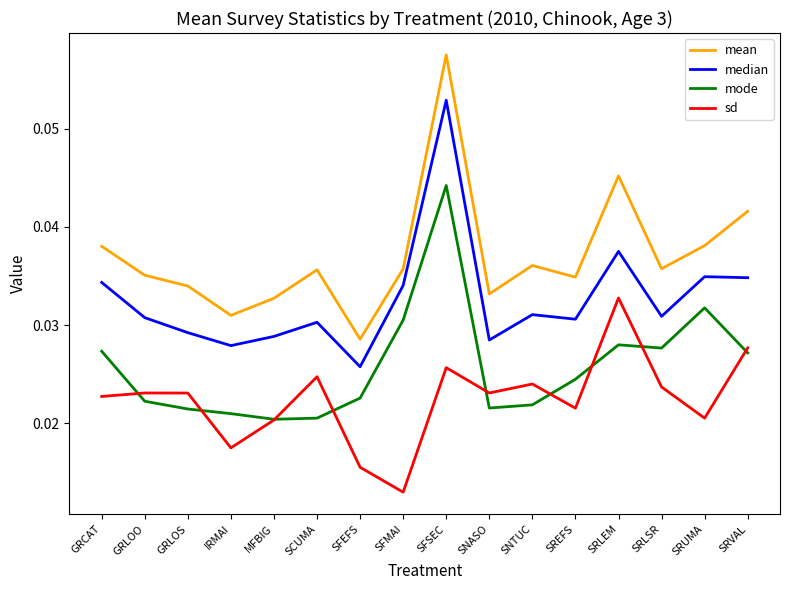

How many lines are shown in the chart?

4